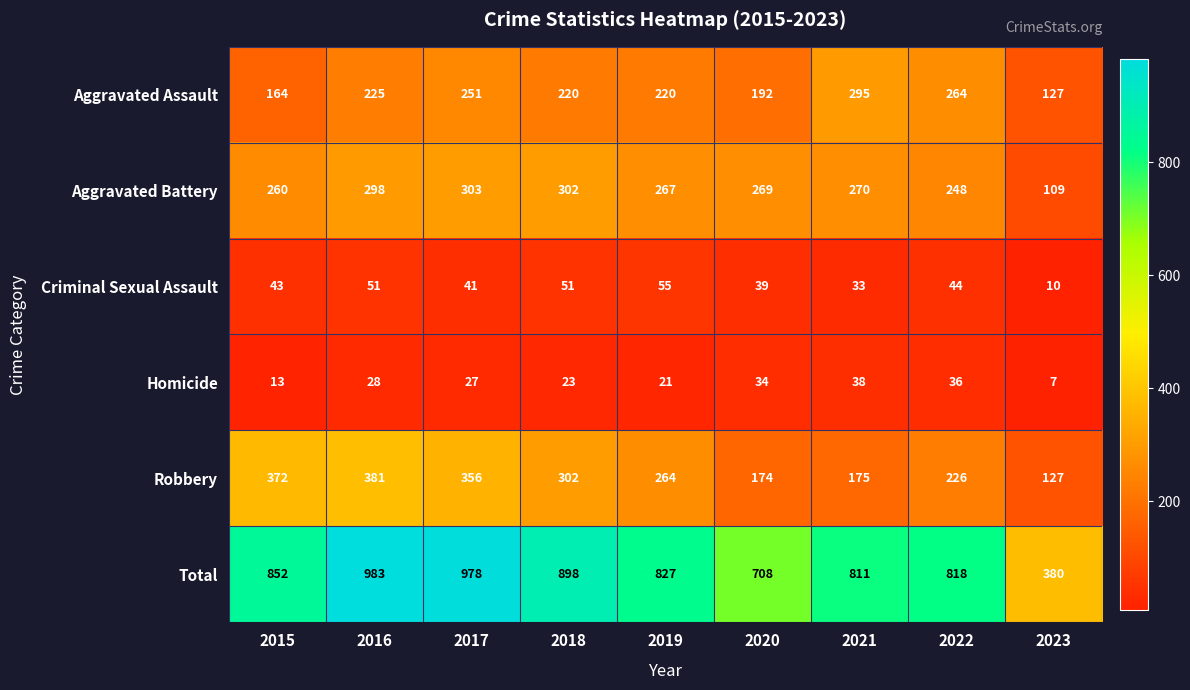

What is the greatest value displayed?

983